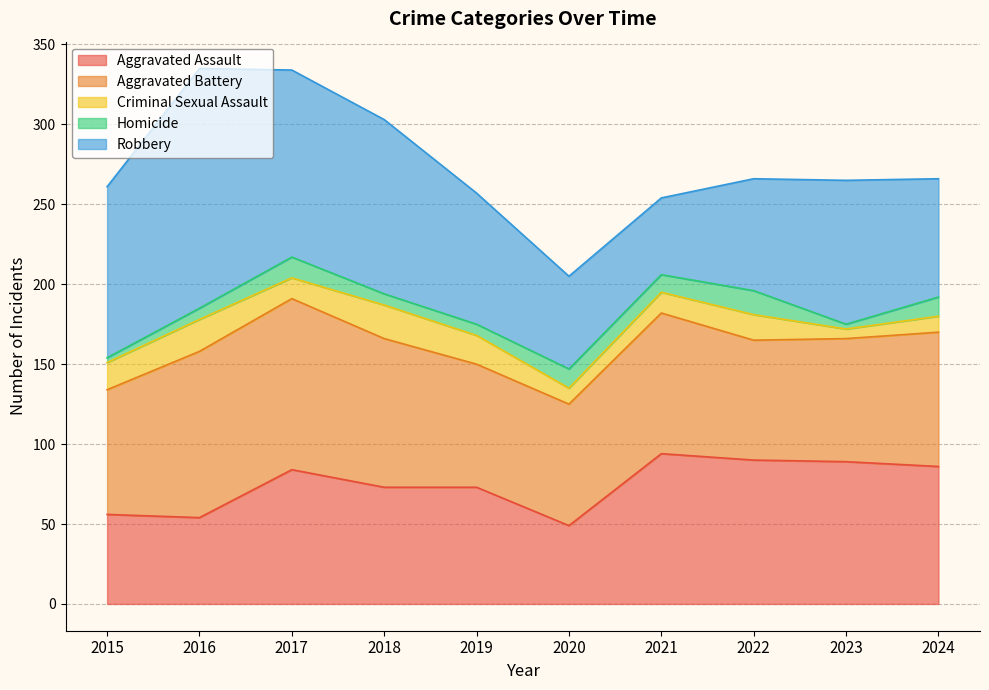

Reading left to right, list all the values displayed in this chart.

Aggravated Assault: 56	54	84	73	73	49	94	90	89	86
Aggravated Battery: 78	104	107	93	77	76	88	75	77	84
Criminal Sexual Assault: 17	20	13	21	18	10	13	16	6	10
Homicide: 3	7	13	7	7	12	11	15	3	12
Robbery: 107	150	117	109	82	58	48	70	90	74